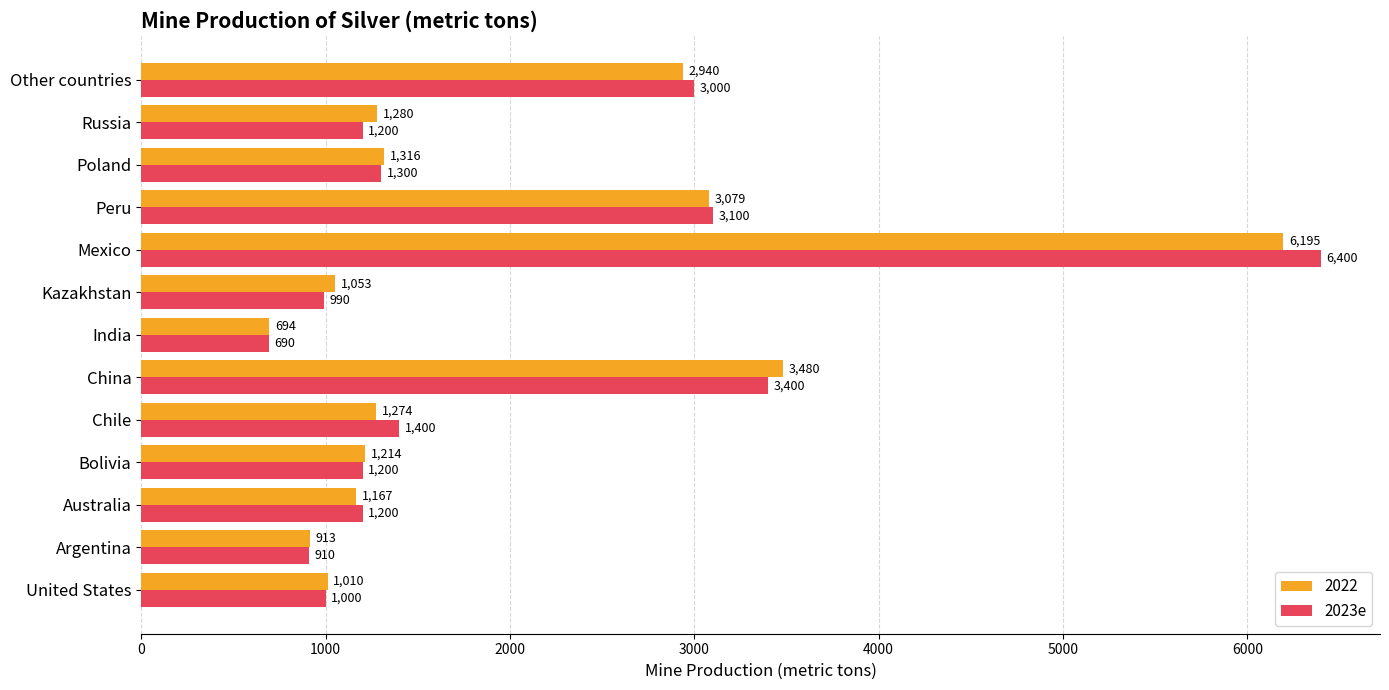

Which label corresponds to the smallest value in the chart?

India